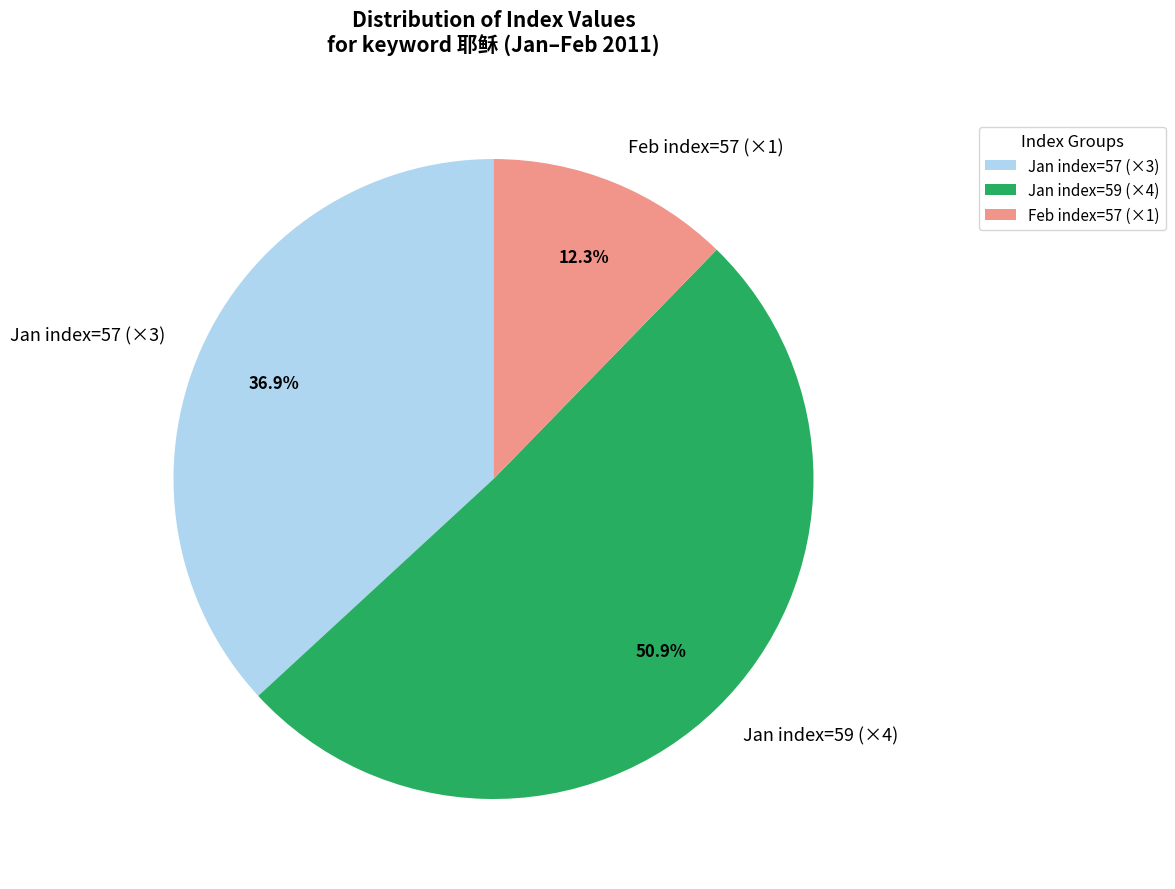

What is the majority slice?

Jan index=59 (×4)